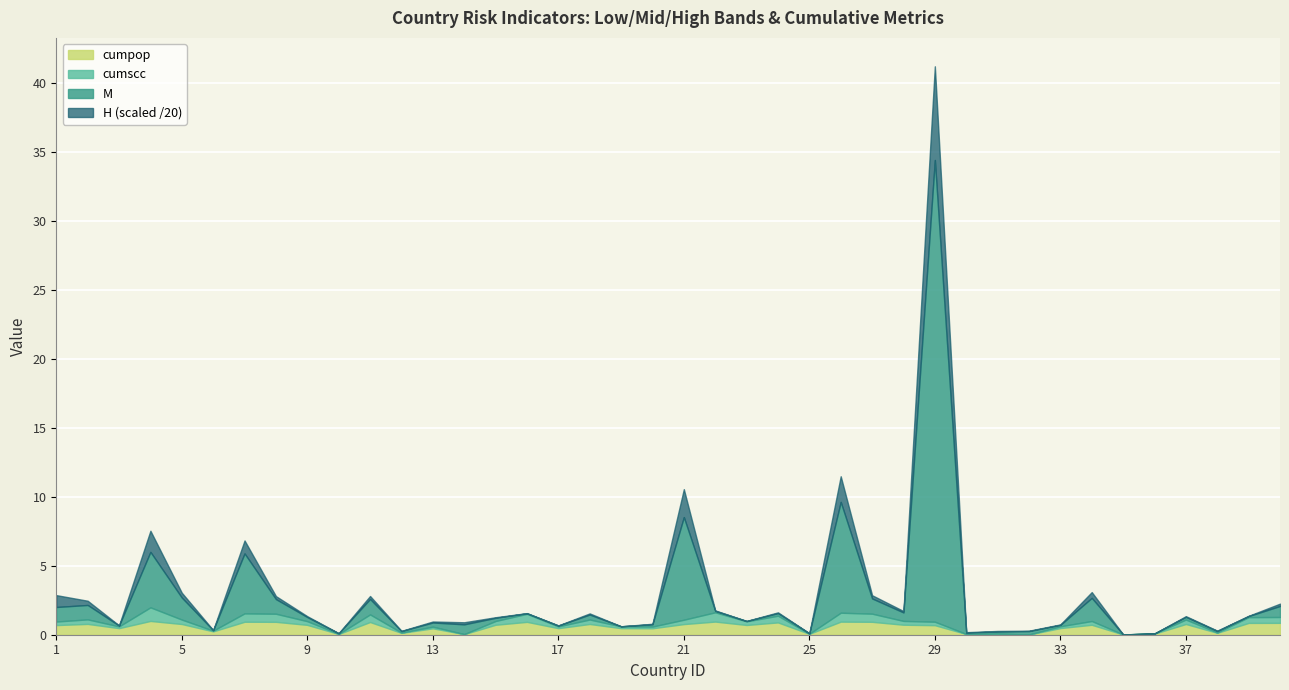

What is the average value of the M series?

1.8